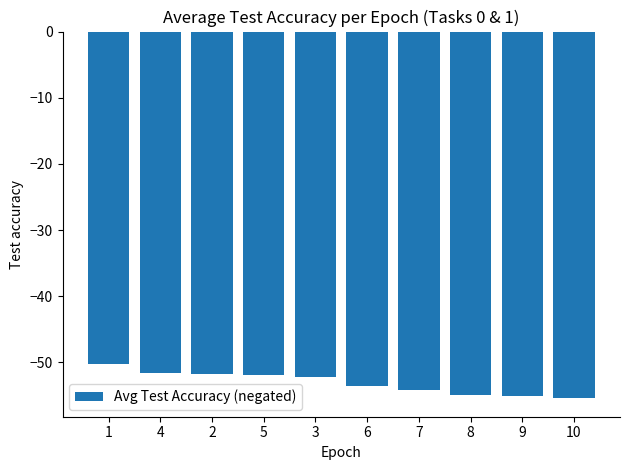

What value does the data have at 10?

-55.4